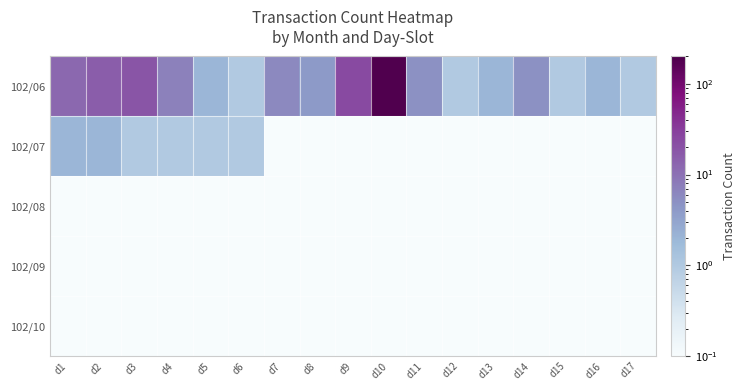

Rank the series by their maximum value, from lowest to highest.

102/08, 102/09, 102/10, 102/07, 102/06